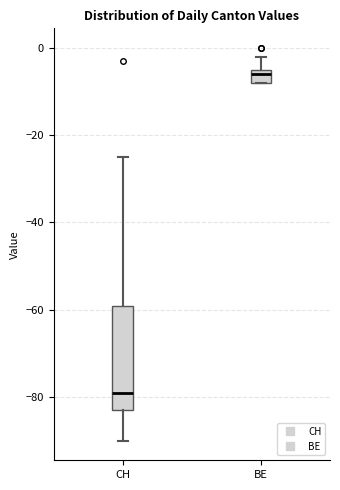

Where does the median line of the box for BE sit on the y-axis? The values are not printed on the chart, so give them approximately, as read against the axis.

-6